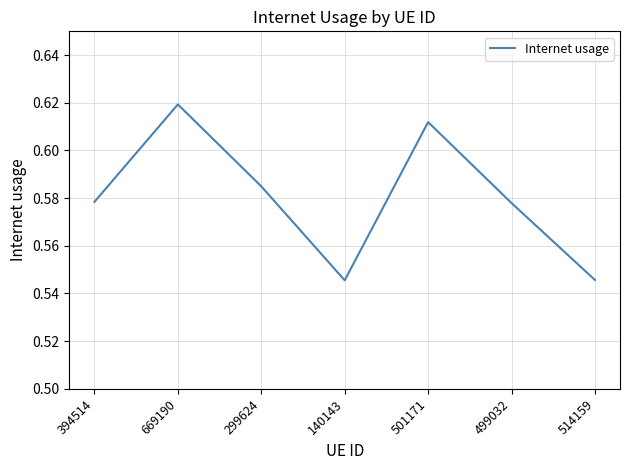

Which label corresponds to the largest value in the chart?

669190